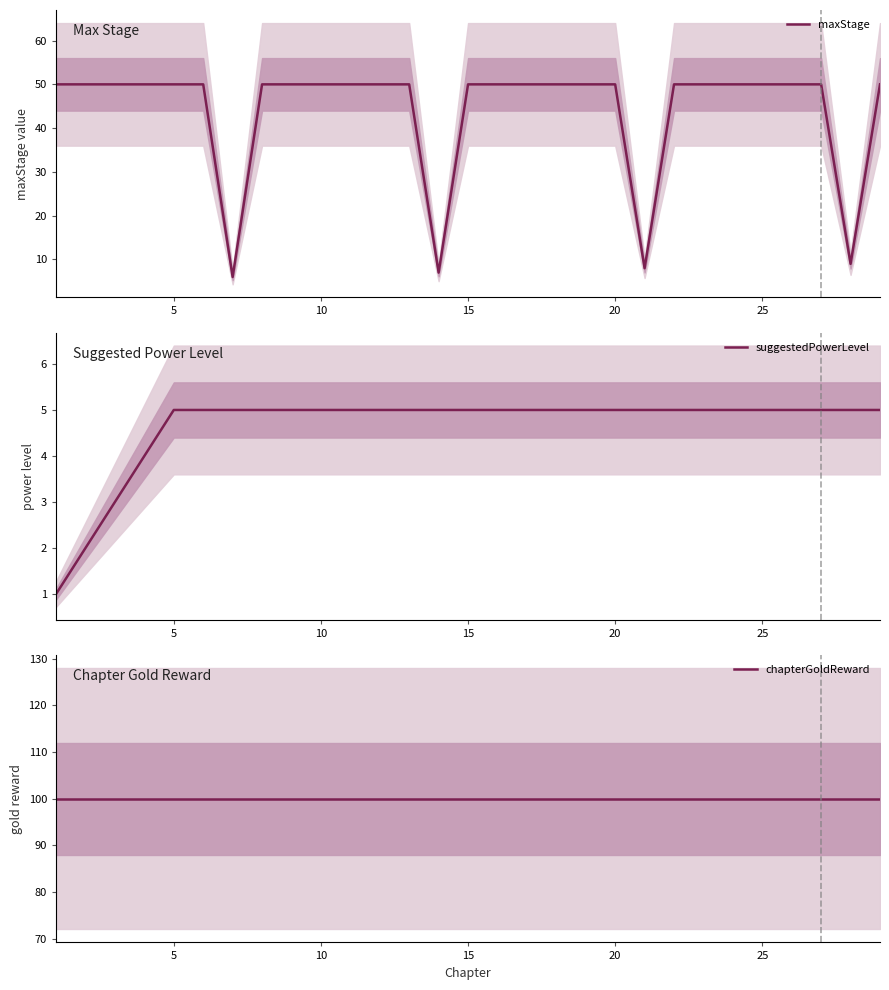

Rank the series by their maximum value, from highest to lowest.

chapterGoldReward, maxStage, suggestedPowerLevel